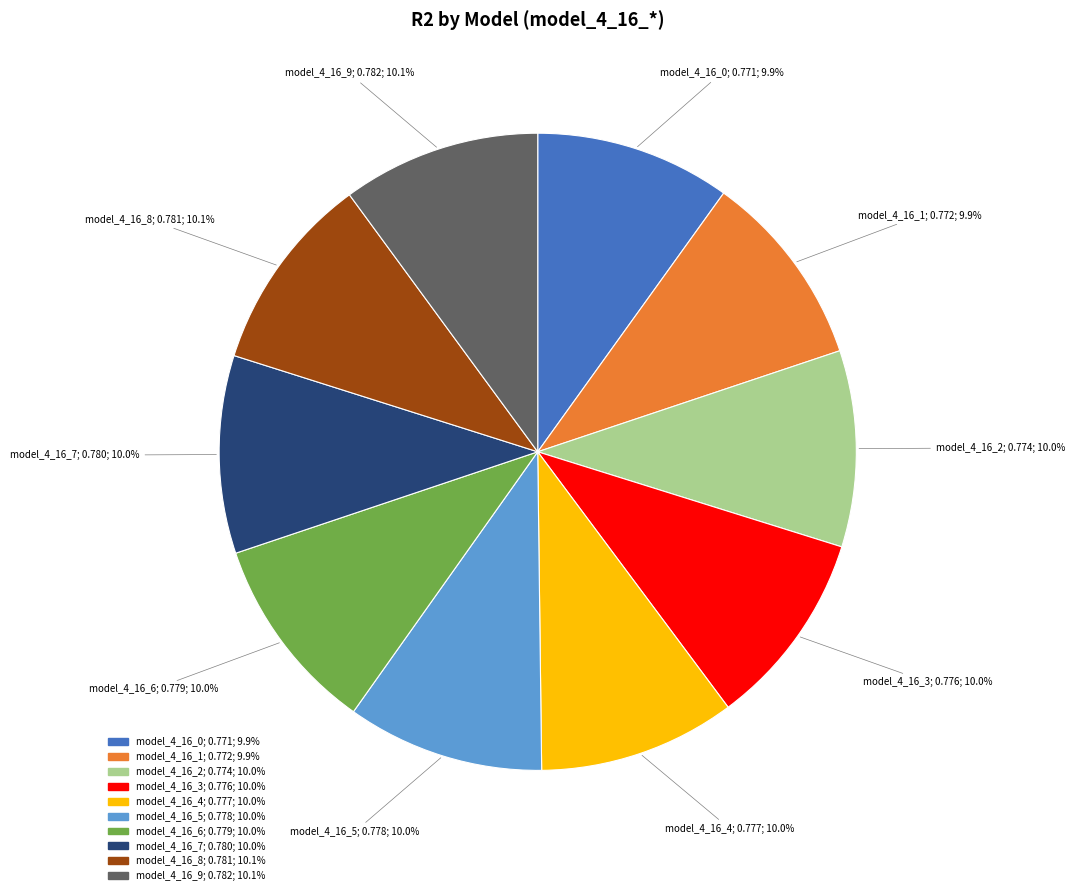

How many slices are in this pie chart?

10